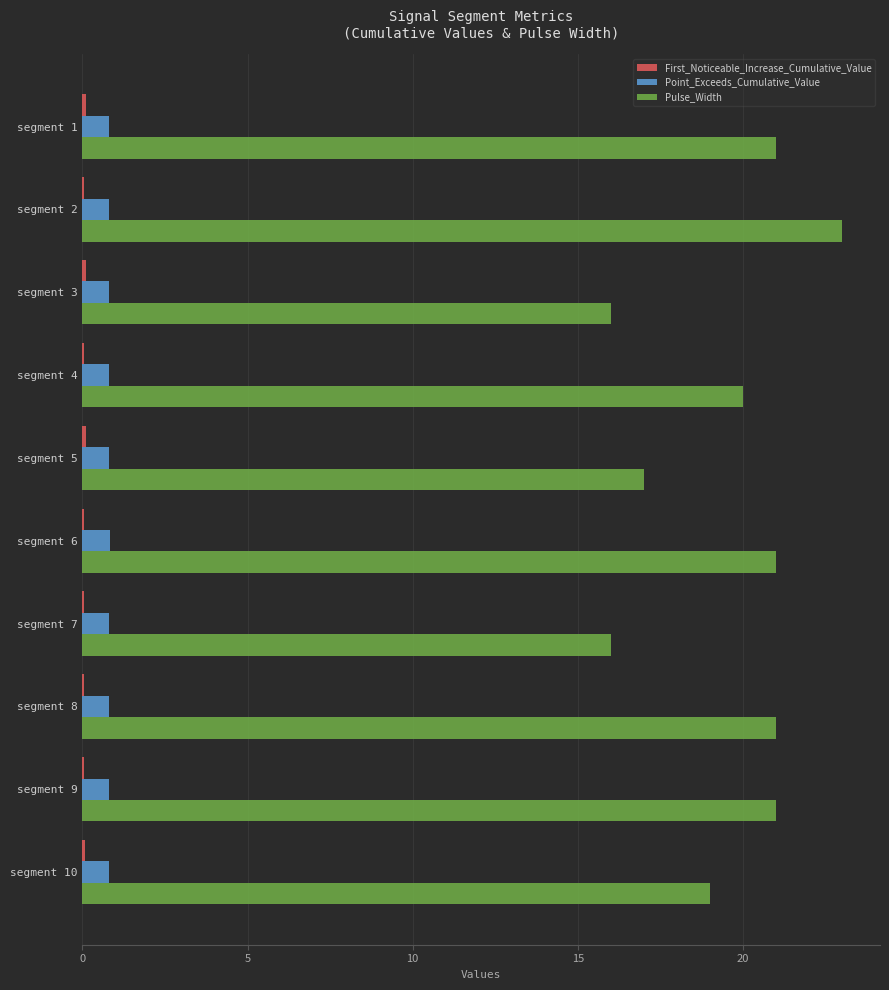

The value of Point_Exceeds_Cumulative_Value at segment 1 is 0.8. True or false?

True